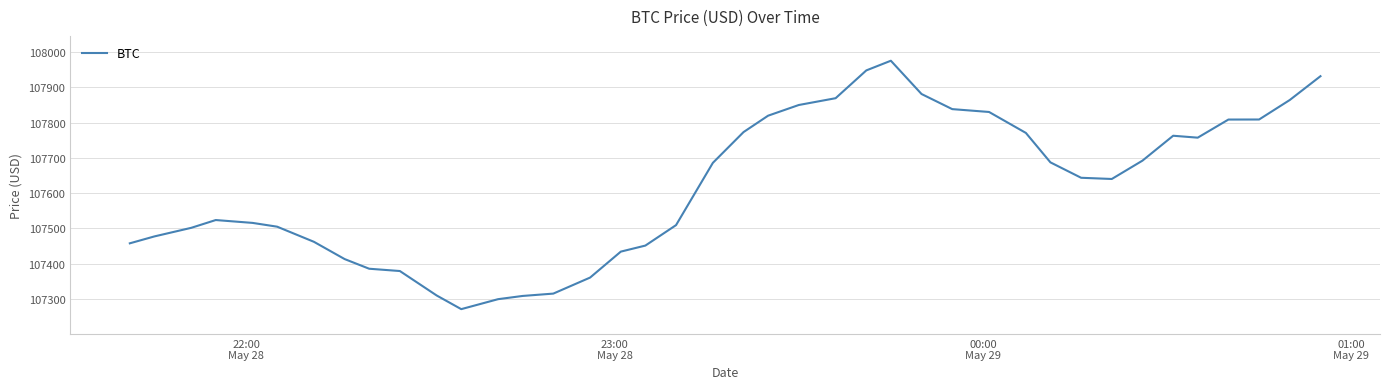

What is the greatest value displayed?

107975.3